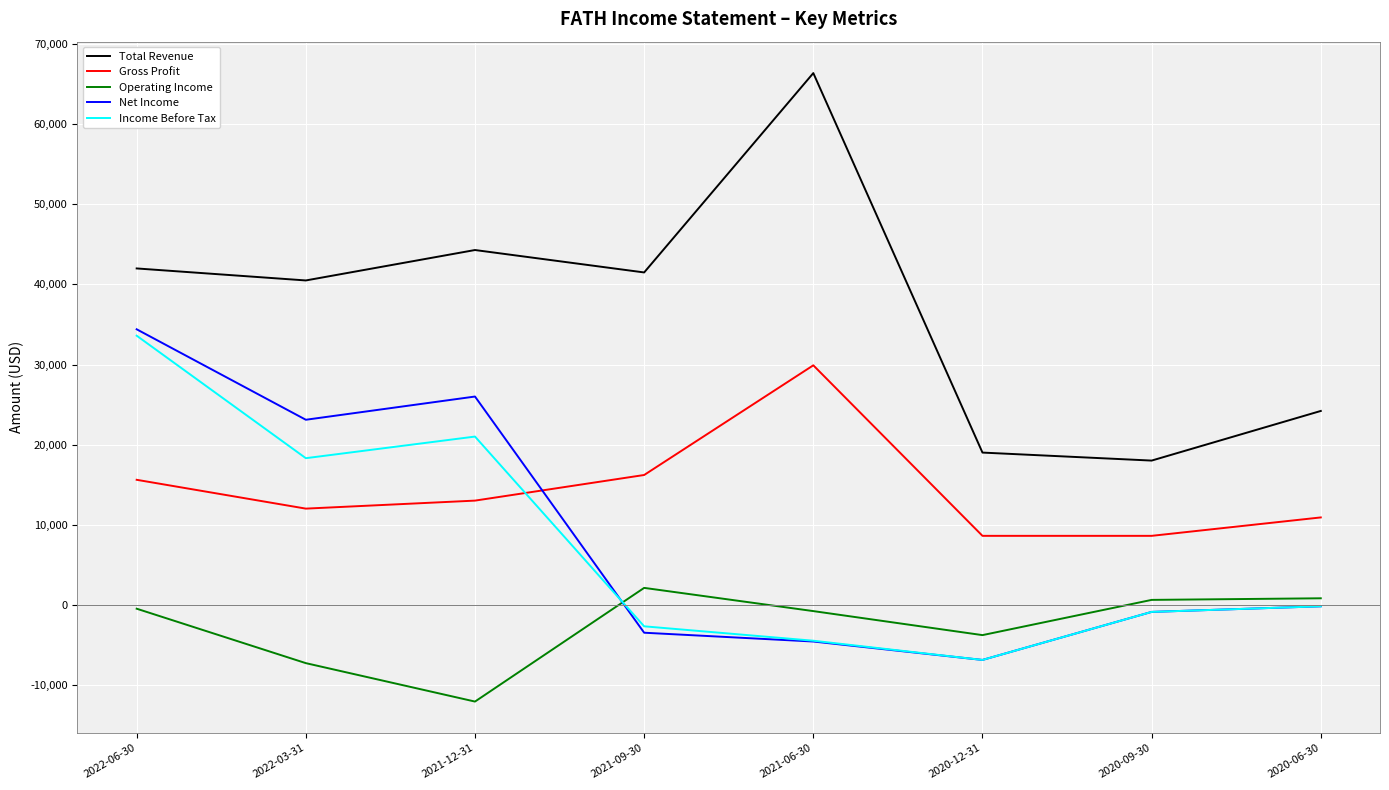

Where is the first local maximum for Income Before Tax?

2021-12-31